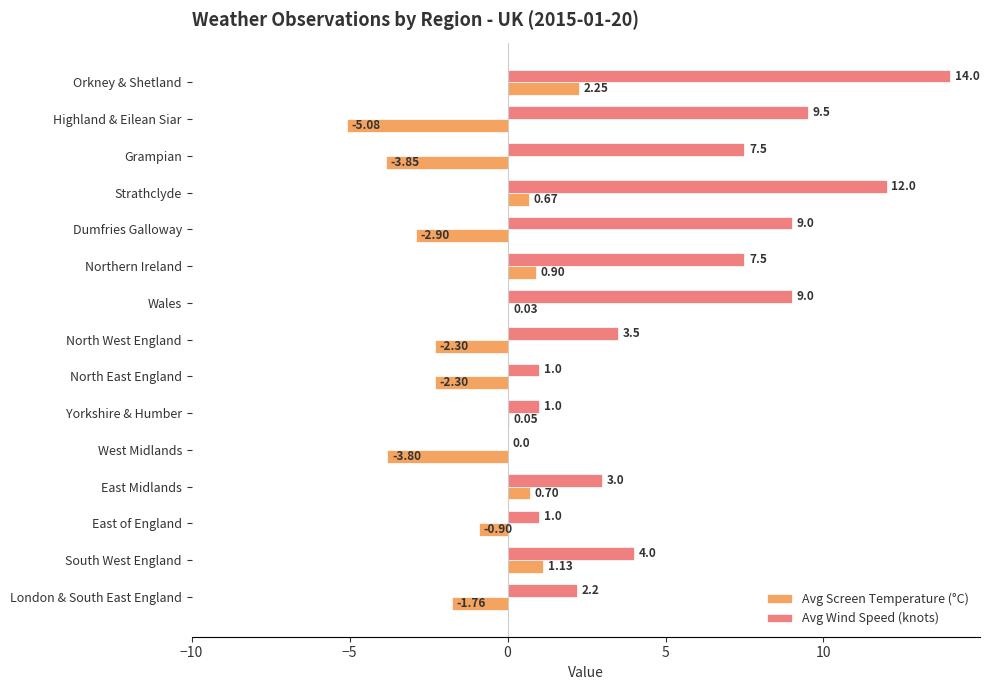

Which label corresponds to the largest value in the chart?

Orkney & Shetland